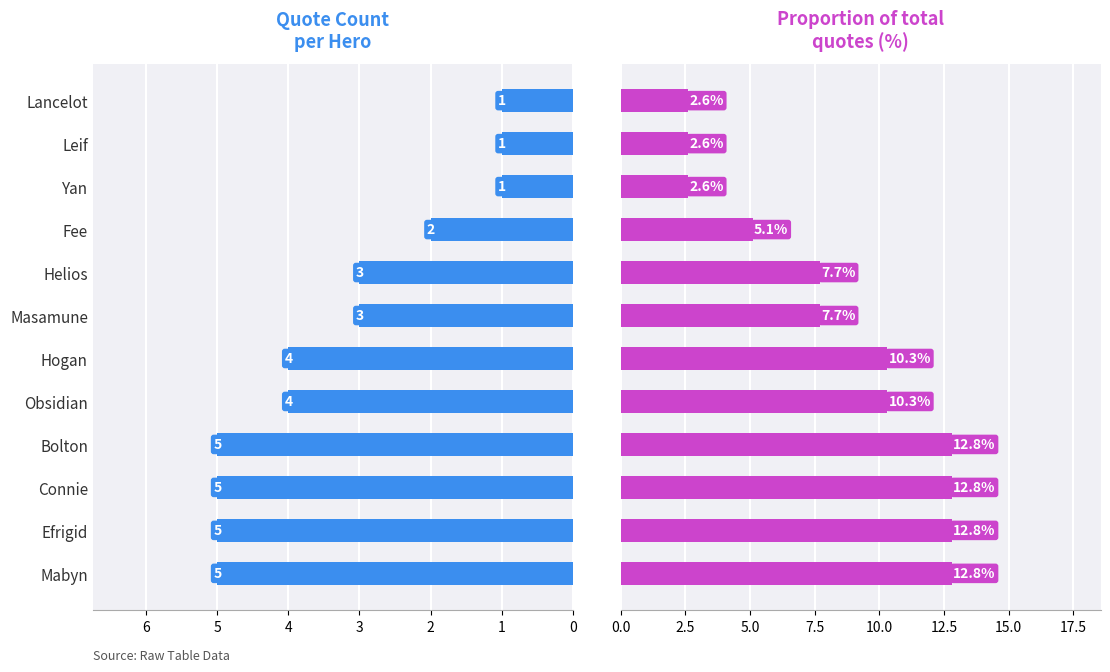

How many values in the Proportion (%) series exceed 10?

6